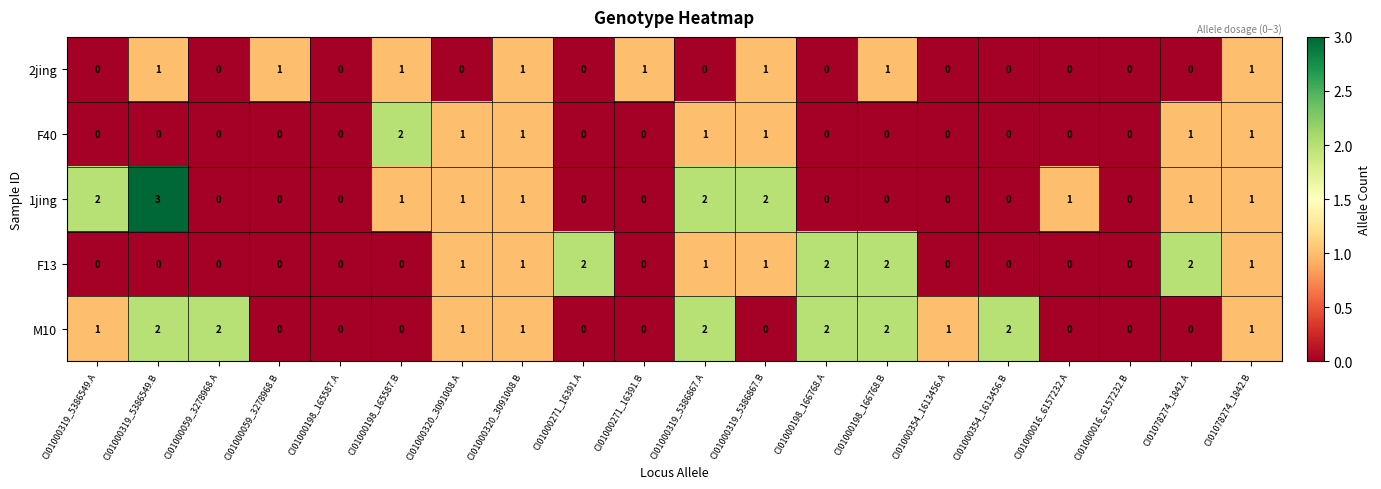

Which series has the largest total across all categories?

M10